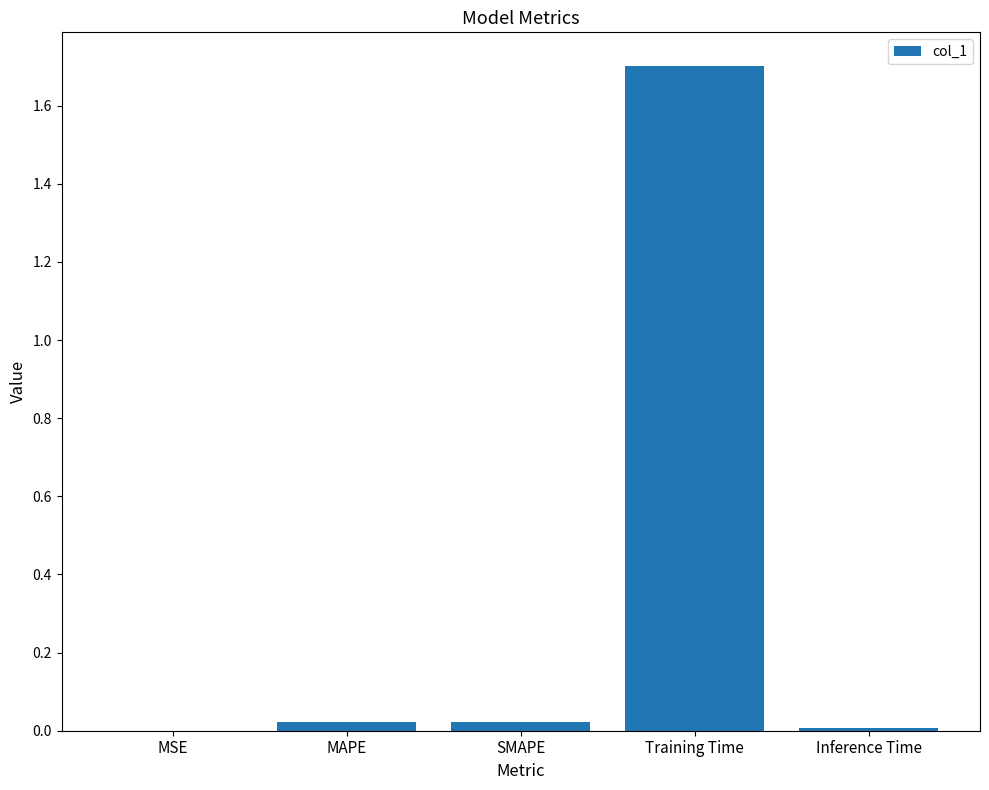

What is the greatest value displayed?

1.7